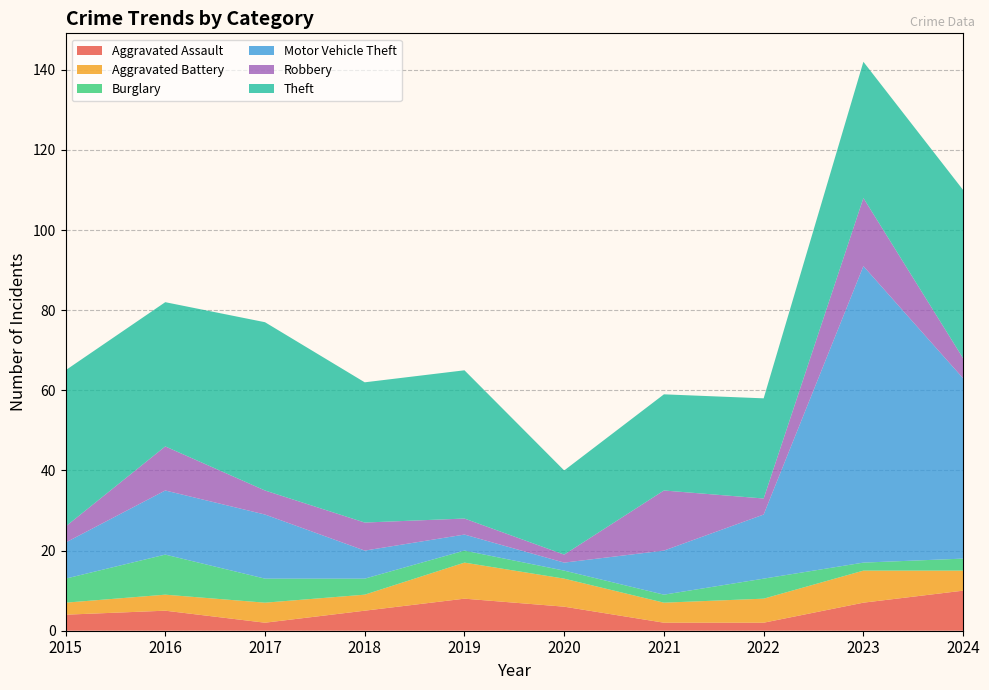

Reading left to right, transcribe all the data shown in this chart.

Aggravated Assault: 4	5	2	5	8	6	2	2	7	10
Aggravated Battery: 3	4	5	4	9	7	5	6	8	5
Burglary: 6	10	6	4	3	2	2	5	2	3
Motor Vehicle Theft: 9	16	16	7	4	2	11	16	74	45
Robbery: 4	11	6	7	4	2	15	4	17	5
Theft: 39	36	42	35	37	21	24	25	34	42